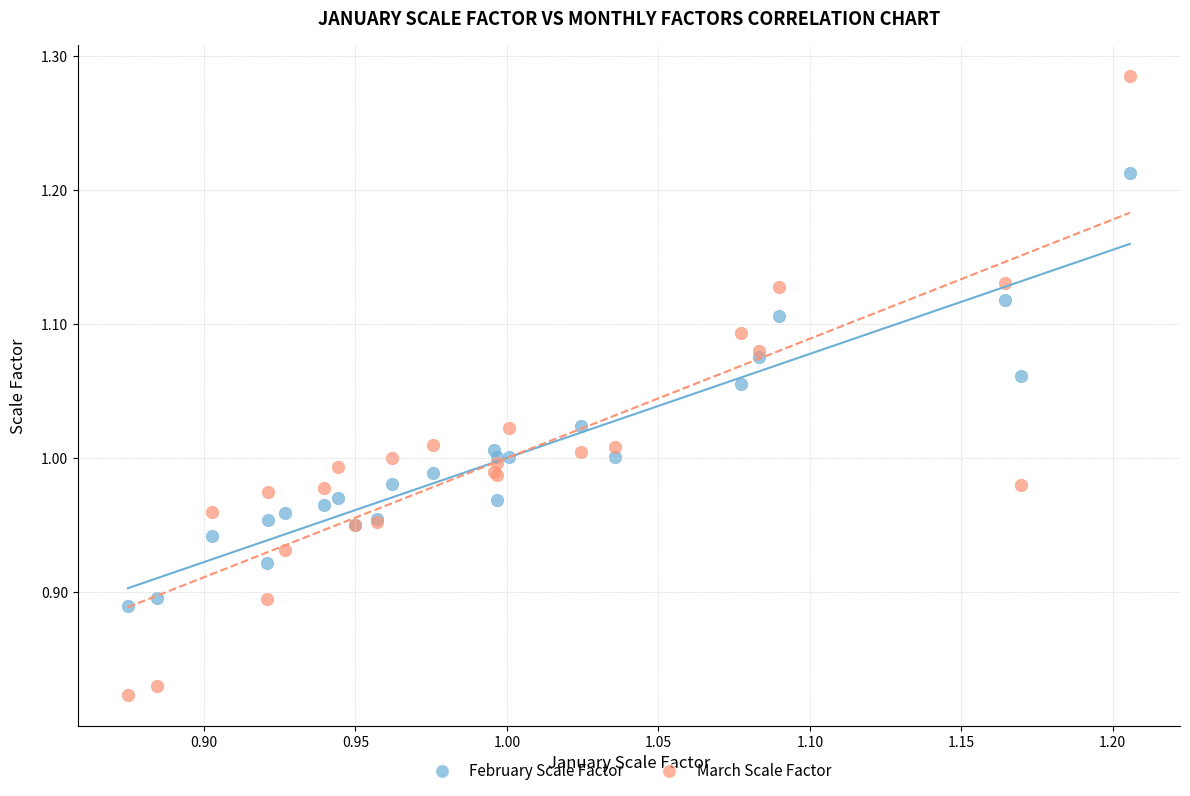

Which series contains the highest Y value?

March Scale Factor